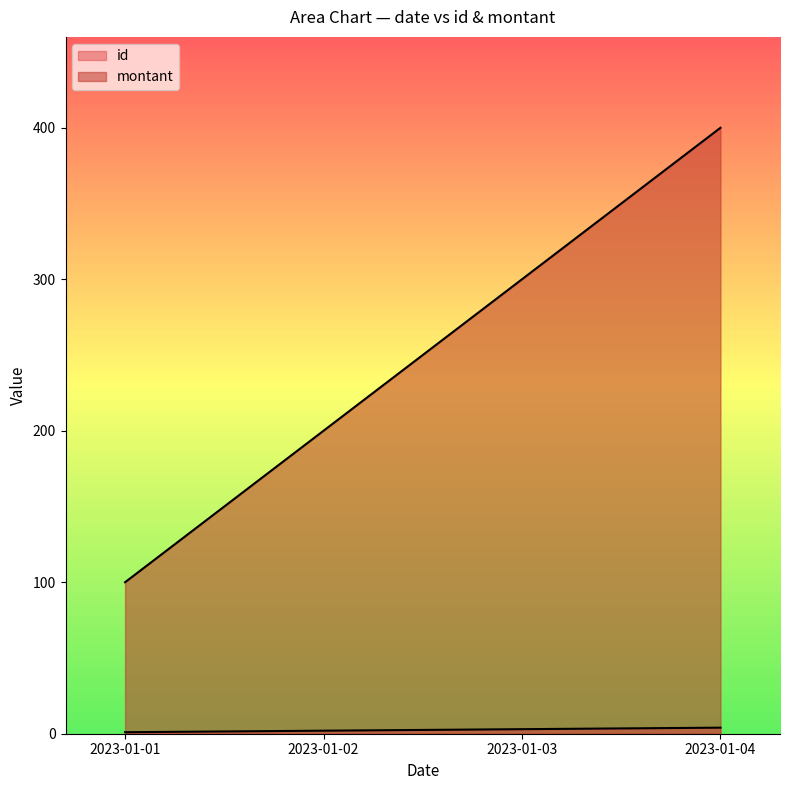

Which has a higher value, 2023-01-02 or 2023-01-01?

2023-01-02